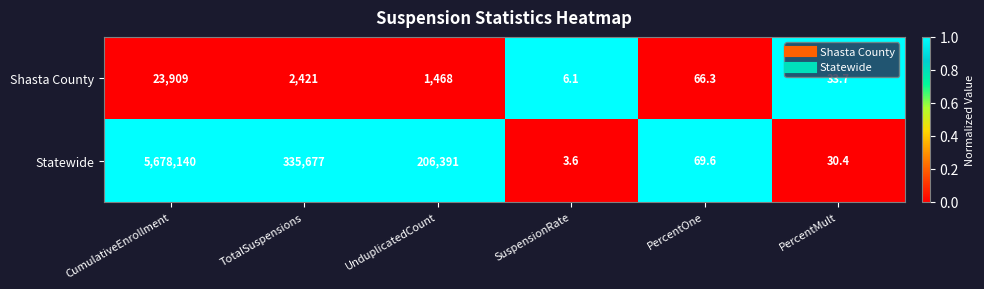

Which series has the largest range (max minus min)?

Statewide